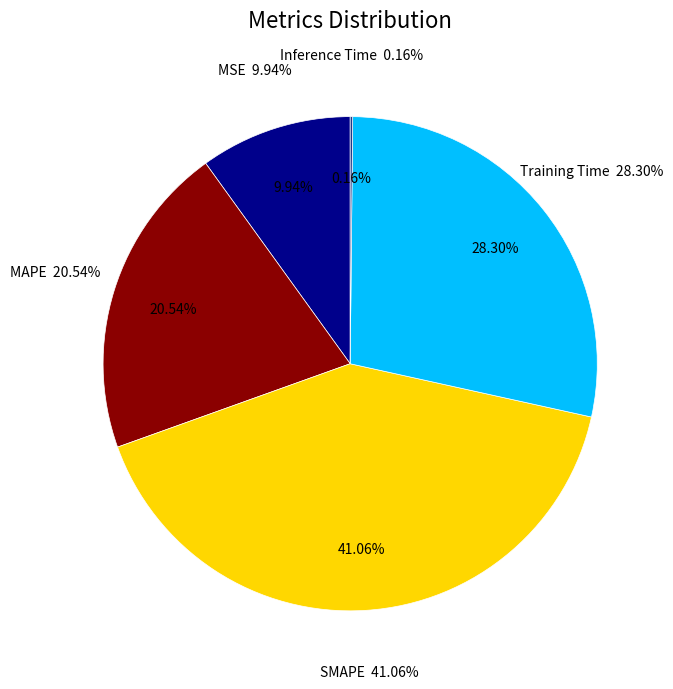

To the nearest percent, what is the difference between the MSE and MAPE slice percentages?

11%